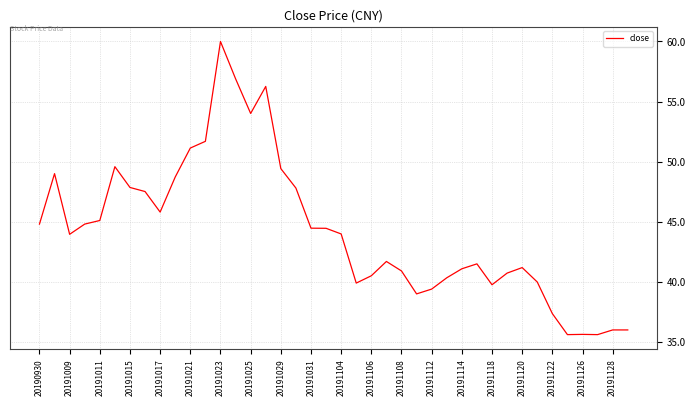

How many lines are shown in the chart?

1